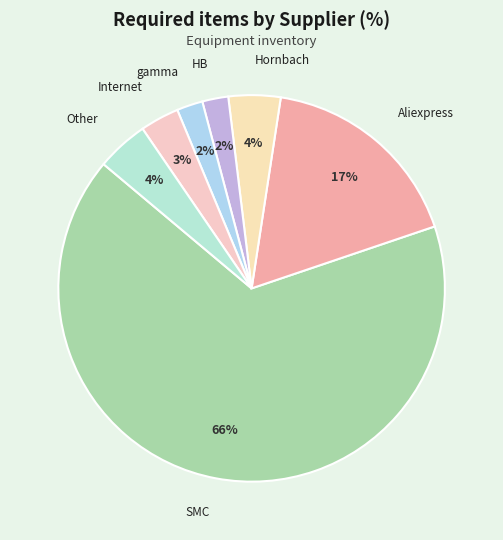

The SMC slice represents 76% of the pie. True or false?

False